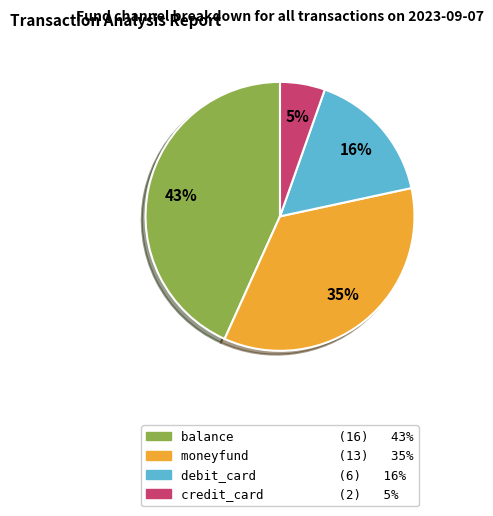

Does any single category account for the majority?

No